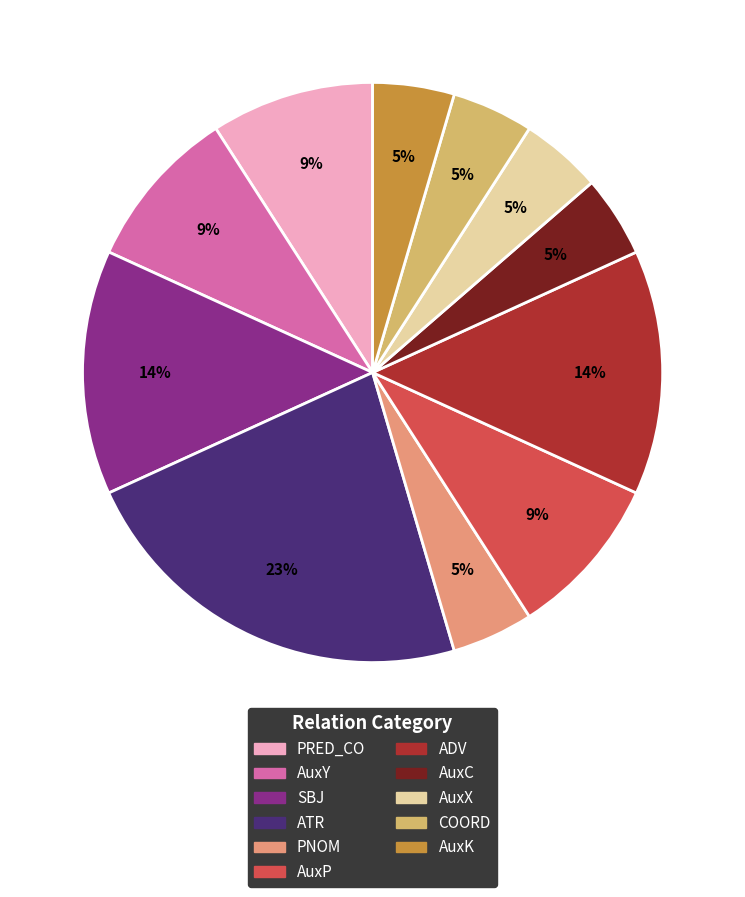

To the nearest percent, what percentage of the pie is AuxX?

5%